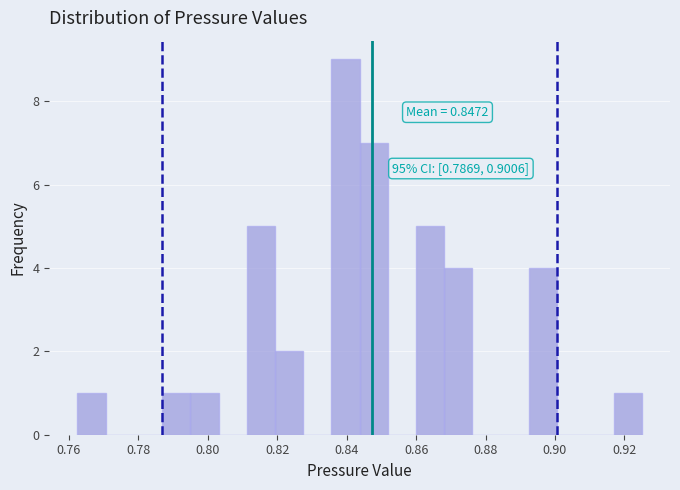

Over which range of the x-axis is the bar tallest?

0.836 to 0.844